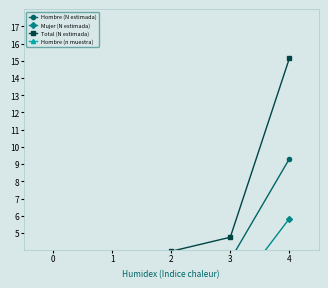

What are all the series names shown in the legend?

Hombre (N estimada), Mujer (N estimada), Total (N estimada), Hombre (n muestra)